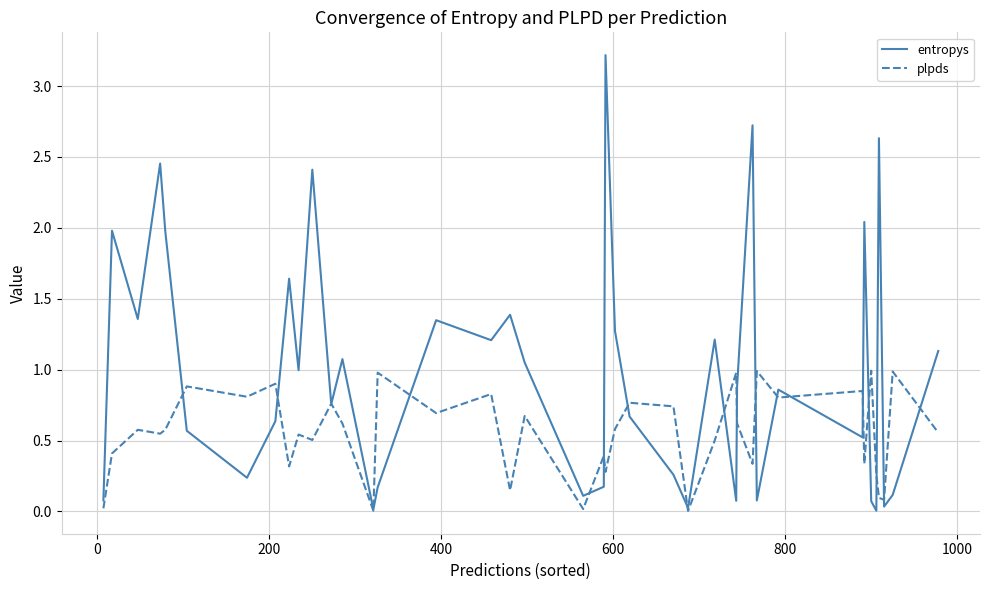

True or false: entropys has more than 0 points higher than both neighbors.

True